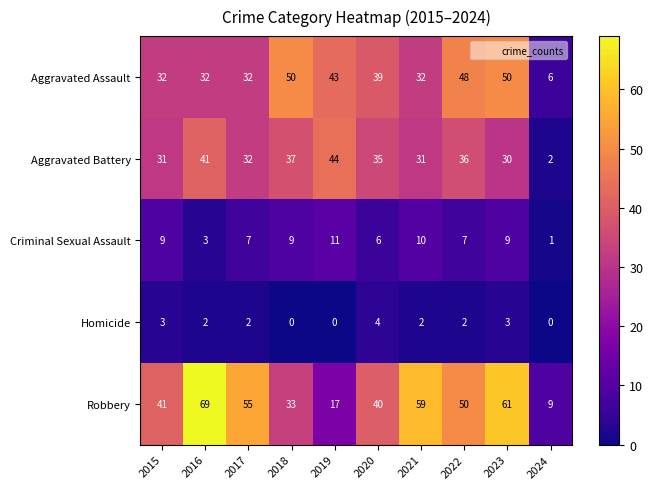

Count the number of data series in this chart.

5